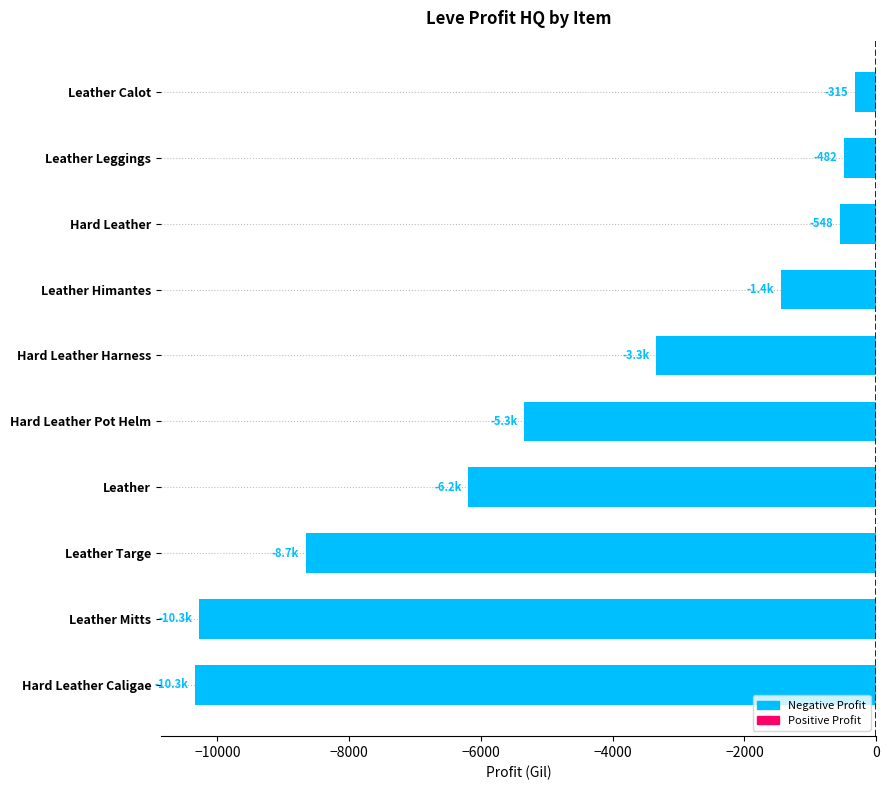

What is the change in value from Leather to Leather Calot?

+5877.4